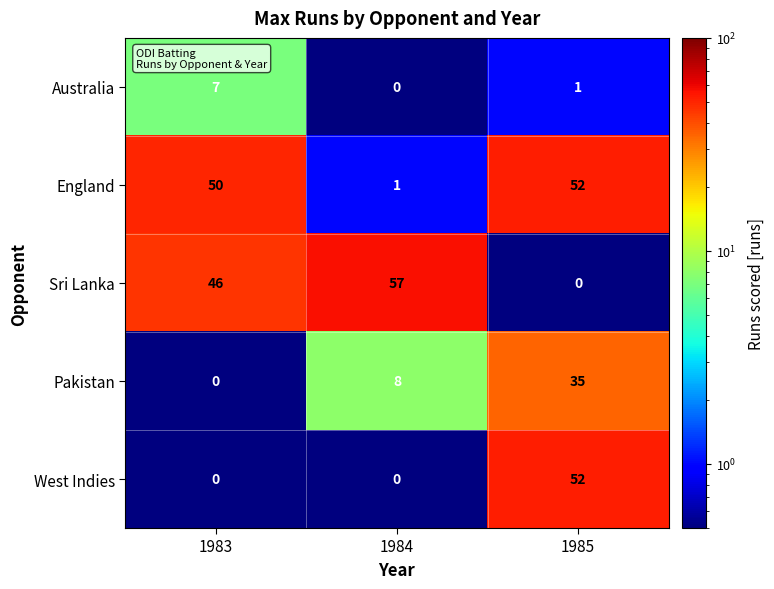

Reading left to right, extract all data points from this chart.

Australia: 1983=7	1984=0	1985=1
England: 1983=50	1984=1	1985=52
Sri Lanka: 1983=46	1984=57	1985=0
Pakistan: 1983=0	1984=8	1985=35
West Indies: 1983=0	1984=0	1985=52